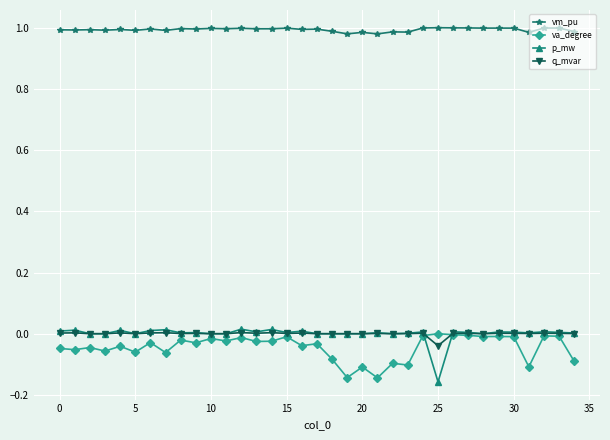

True or false: vm_pu has more than 2 points higher than both neighbors.

True